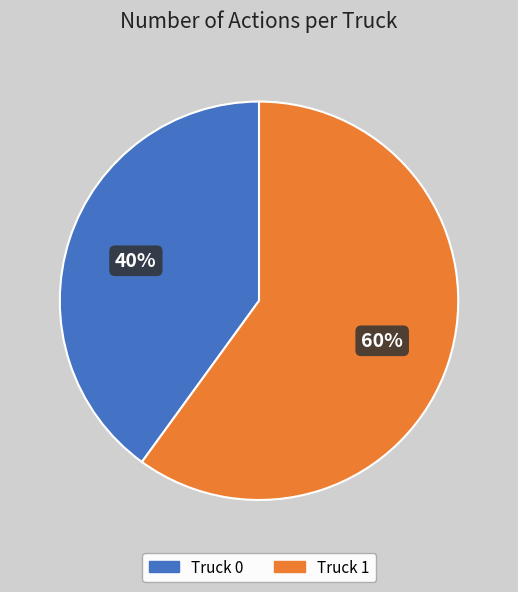

How many slices are in this pie chart?

2